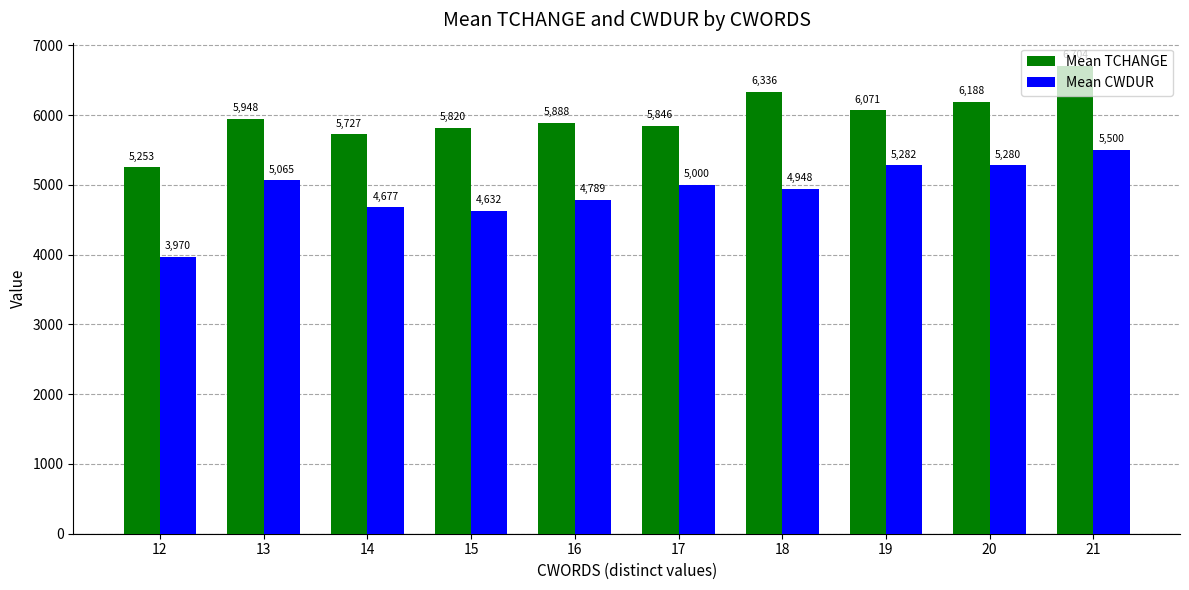

Is it true that Mean CWDUR equals 5065 at 13?

True